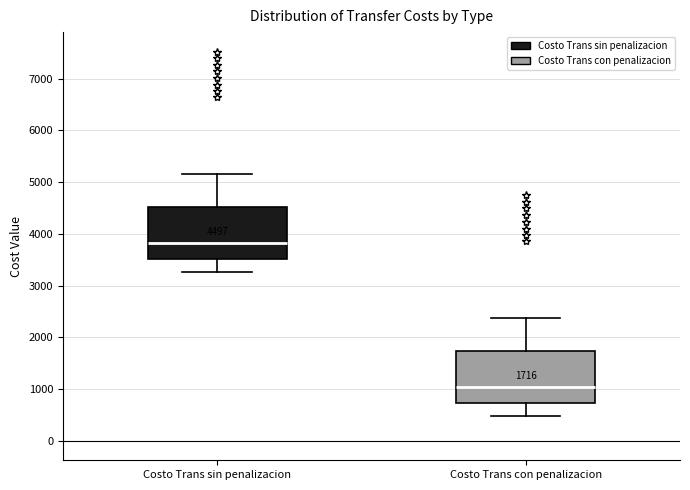

Which box's median line is the highest?

Costo Trans sin penalizacion